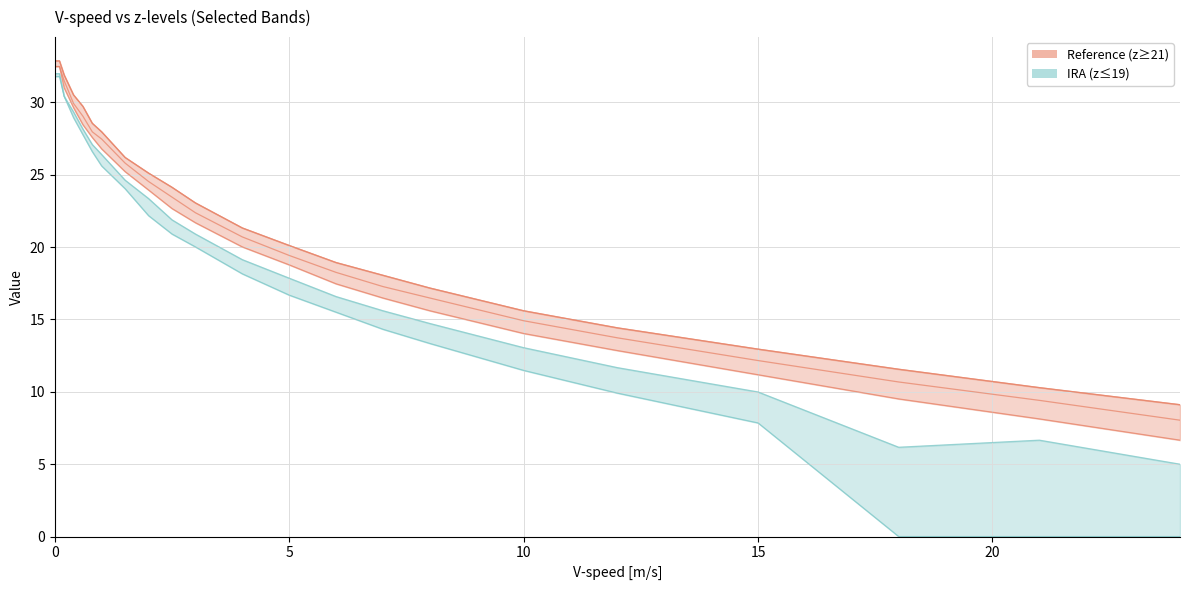

What is the greatest value displayed?

32.9